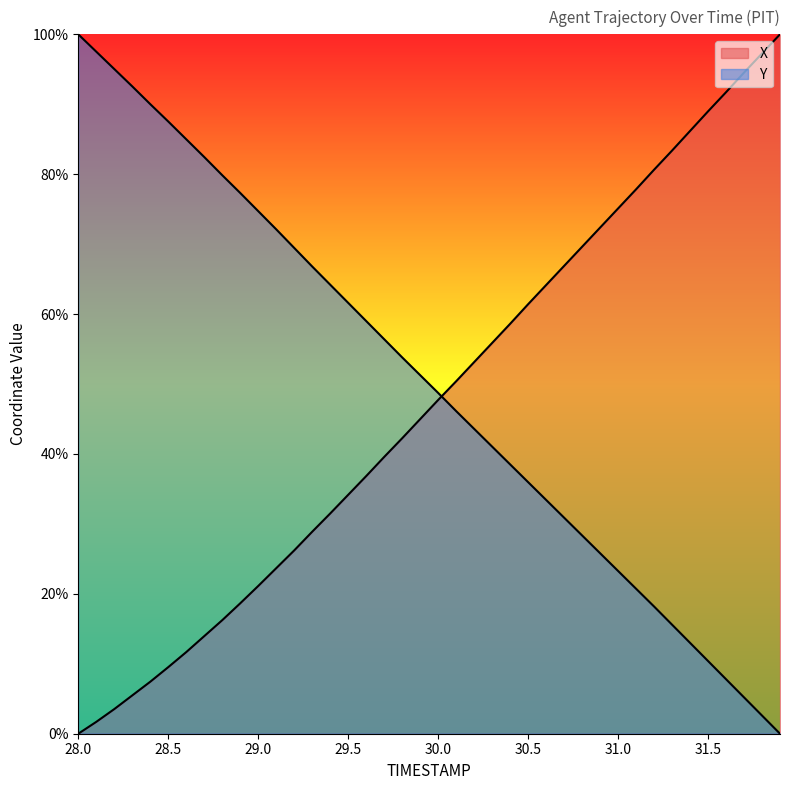

Reading left to right, extract all data points from this chart.

X: 0.0	1.7	3.5	5.5	7.4	9.5	11.7	14.0	16.2	18.6	21.1	23.7	26.2	28.9	31.5	34.2	36.8	39.6	42.2	45.0	47.7	50.4	53.1	55.9	58.6	61.4	64.1	66.9	69.6	72.4	75.1	77.8	80.6	83.4	86.2	89.0	91.7	94.5	97.3	100.0
Y: 100.0	97.5	95.0	92.6	90.0	87.5	85.0	82.5	79.9	77.3	74.7	72.1	69.5	66.8	64.2	61.6	59.0	56.4	53.8	51.3	48.7	46.1	43.6	41.1	38.5	36.0	33.4	30.9	28.4	25.8	23.3	20.7	18.2	15.6	13.0	10.4	7.8	5.2	2.6	0.0